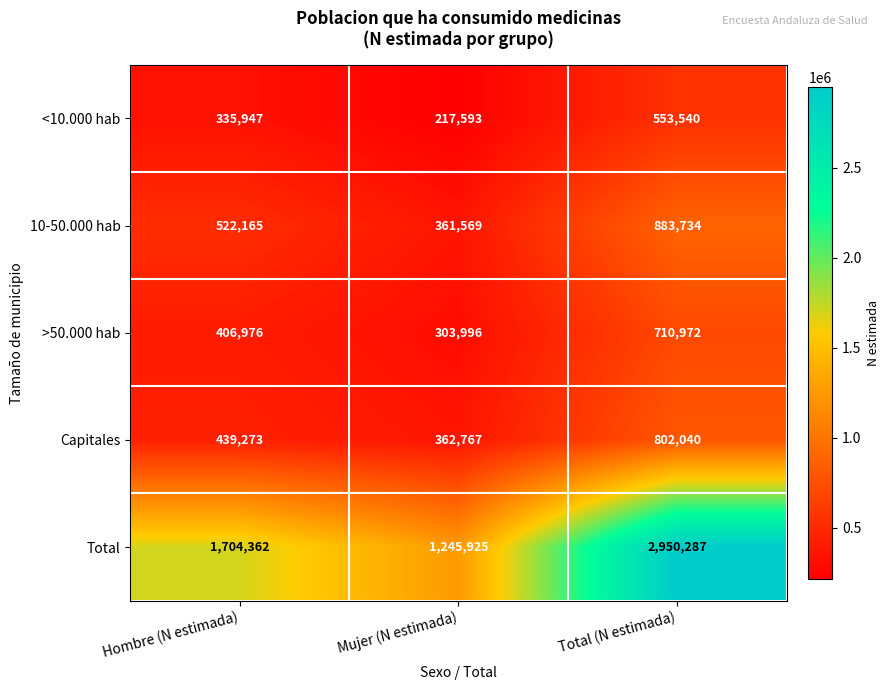

What is the total value across all series at Total (N estimada)?

5900573